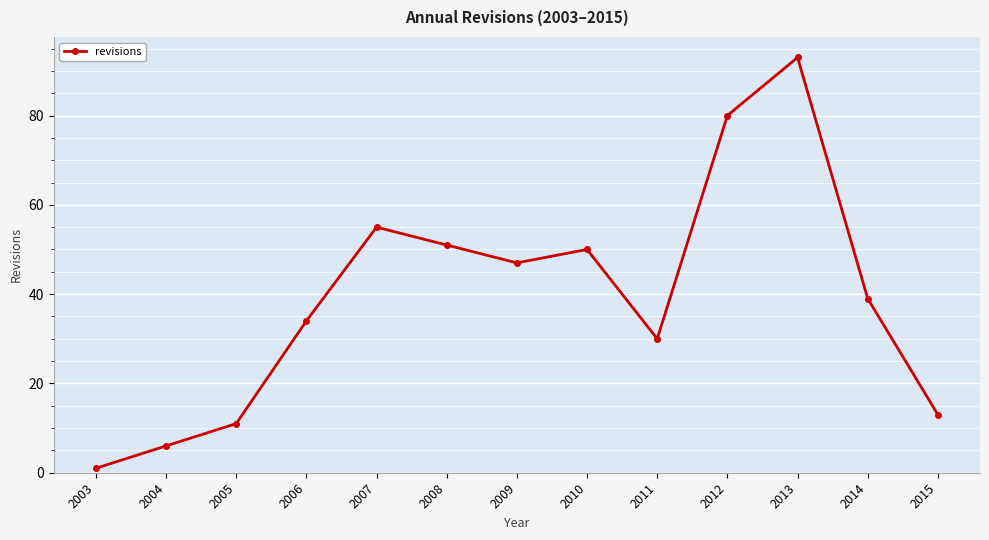

What is the difference between the values at 2004 and 2010?

44